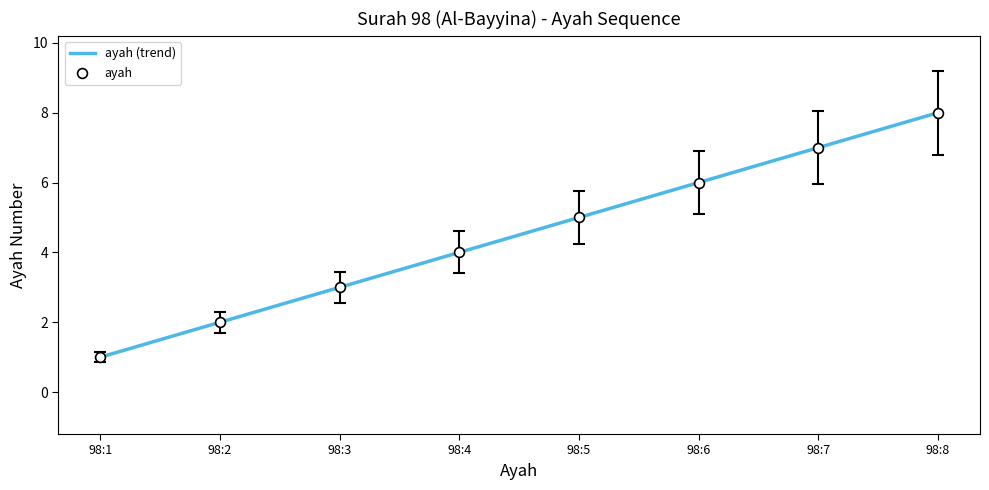

What is the ratio of the value at 98:6 to the value at 98:1?

6.0